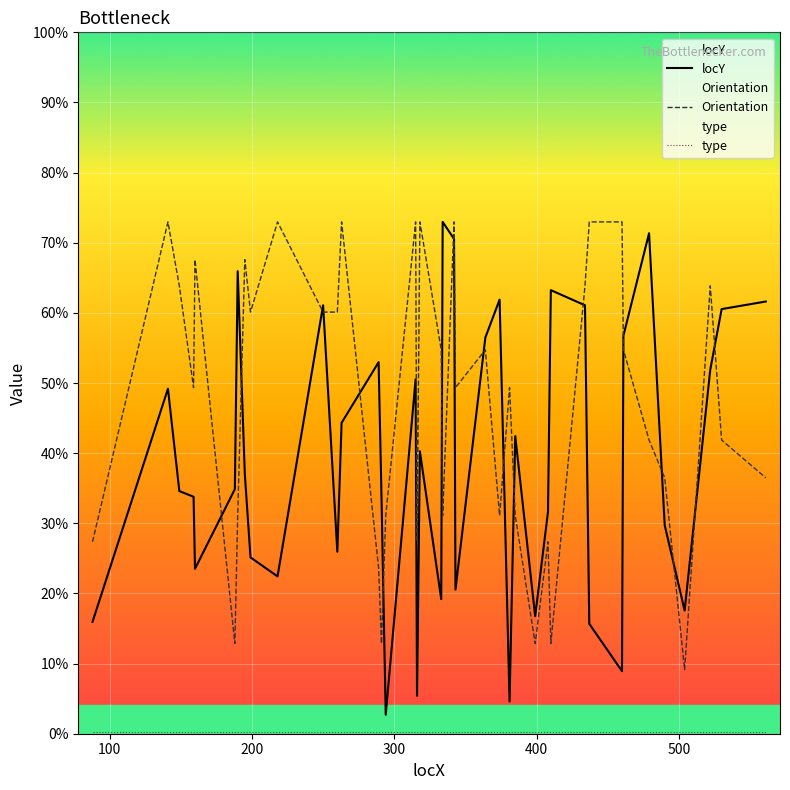

At how many categories does at least one series exceed 229?

17